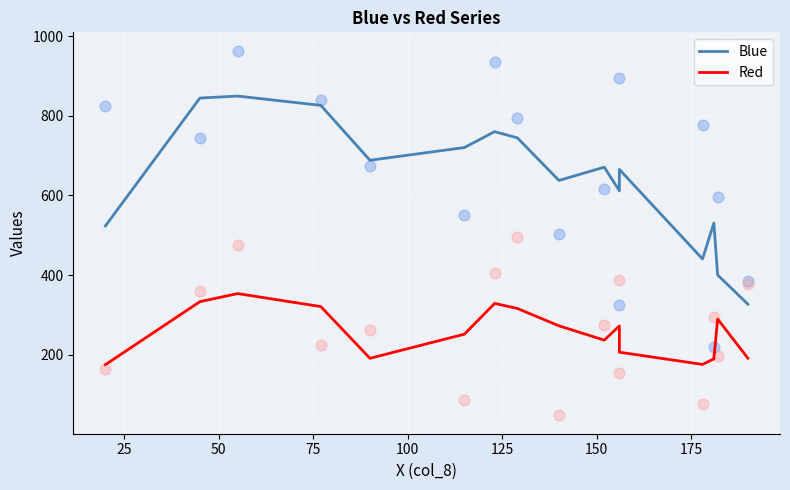

Is the value of Blue at 13 greater than the value of Red at 9?

Yes